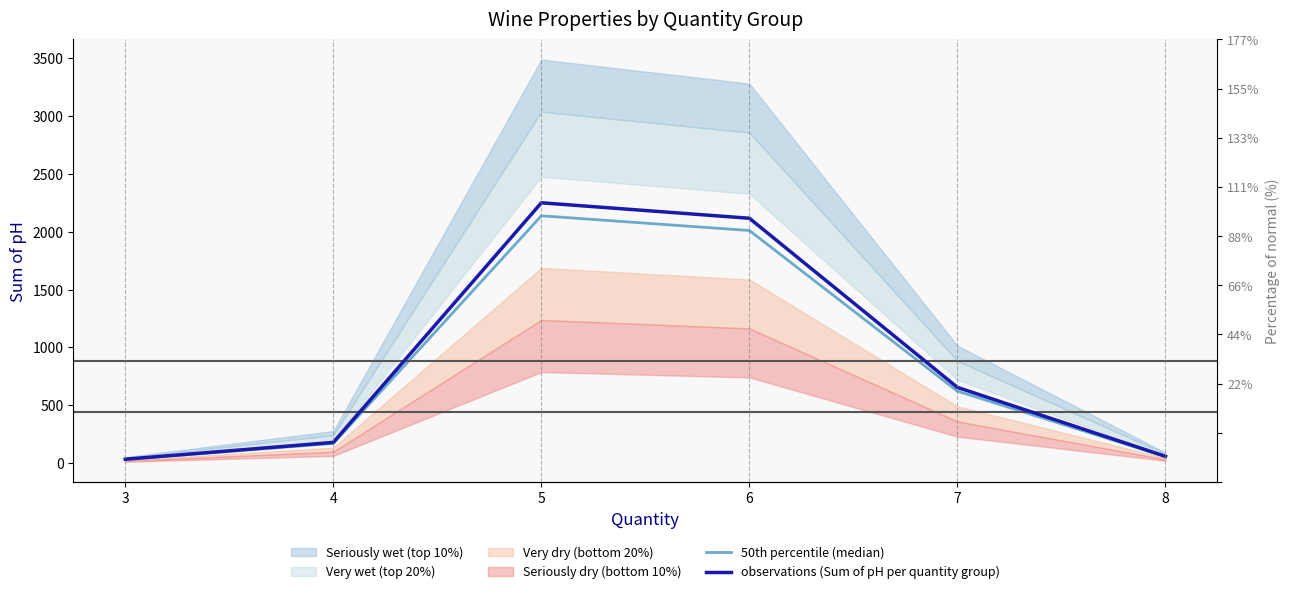

Where is the first local maximum for 50th percentile (median)?

5